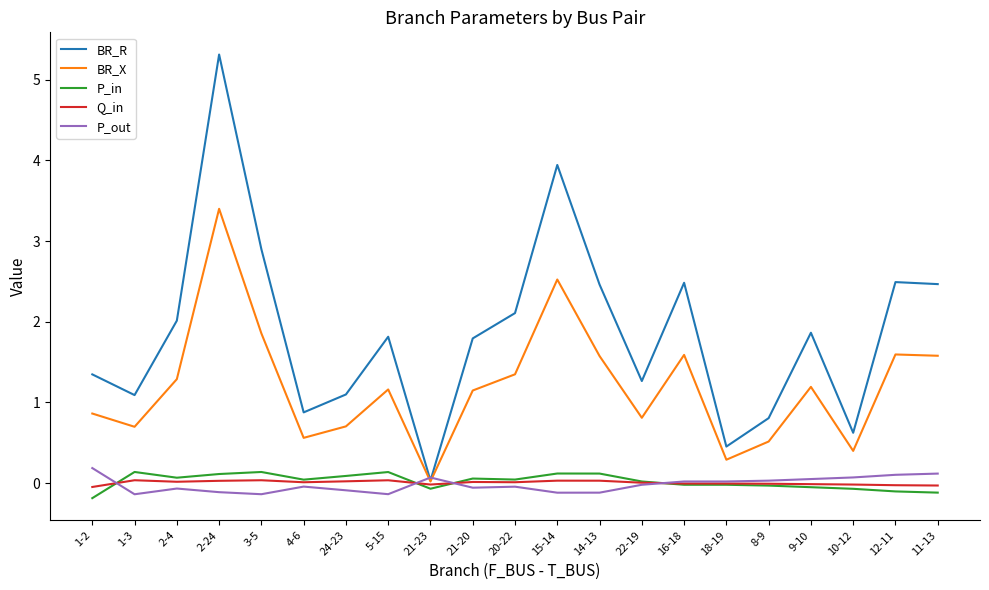

Is the value of BR_X at 24-23 greater than the value of Q_in at 18-19?

Yes